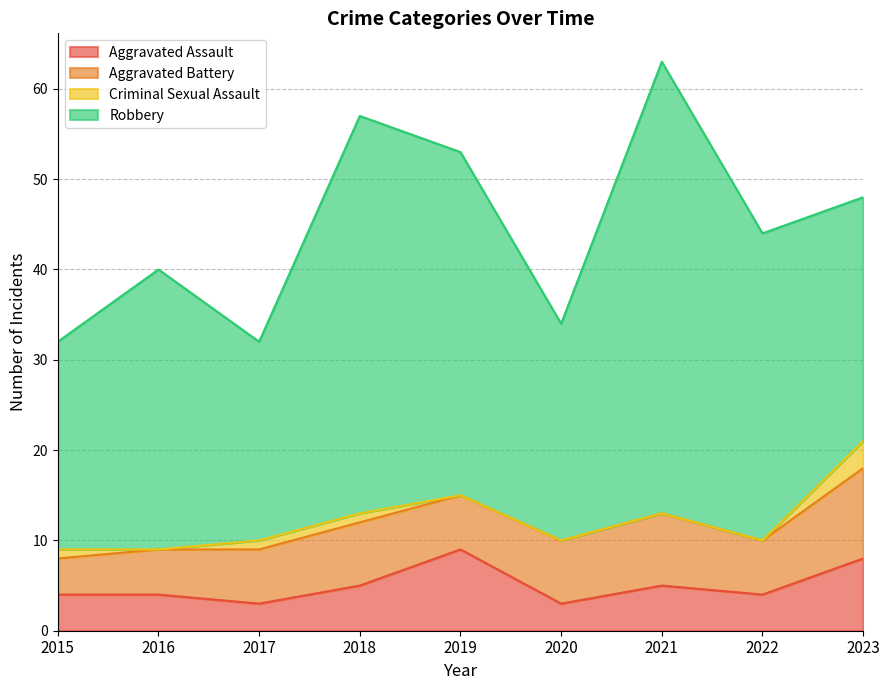

Reading right to left, transcribe all the data shown in this chart.

Aggravated Assault: 2023=8	2022=4	2021=5	2020=3	2019=9	2018=5	2017=3	2016=4	2015=4
Aggravated Battery: 2023=10	2022=6	2021=8	2020=7	2019=6	2018=7	2017=6	2016=5	2015=4
Criminal Sexual Assault: 2023=3	2022=0	2021=0	2020=0	2019=0	2018=1	2017=1	2016=0	2015=1
Robbery: 2023=27	2022=34	2021=50	2020=24	2019=38	2018=44	2017=22	2016=31	2015=23